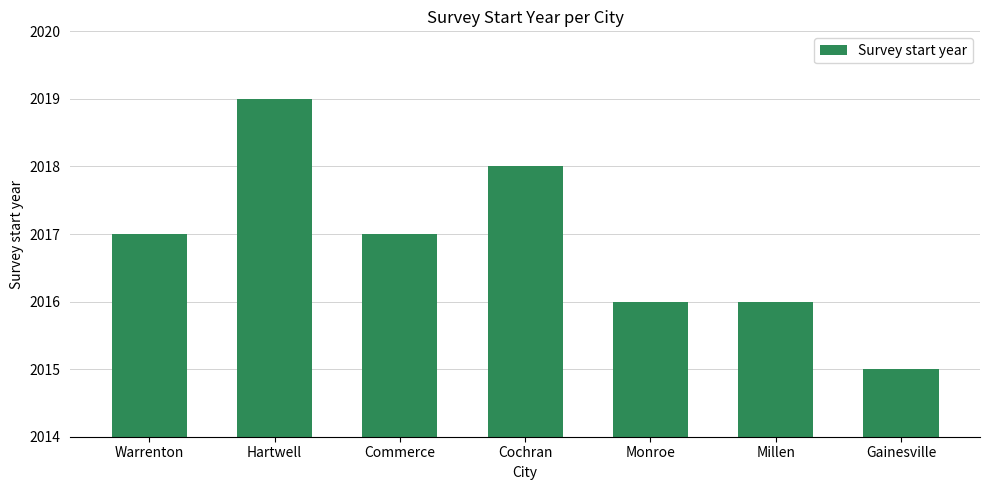

Approximately how many times larger is the value at Gainesville compared to Commerce?

1.0